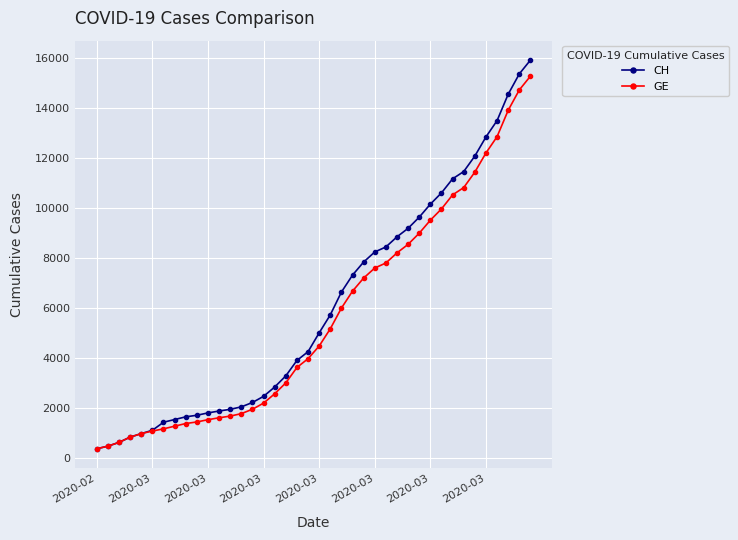

What is the minimum value for CH?

375